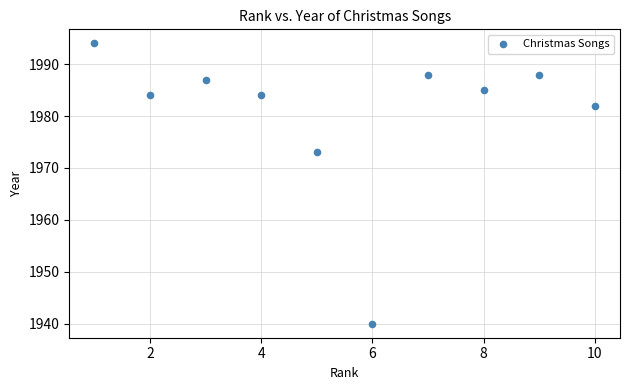

What Y value in the scatter plot is closest to 1967?

1973